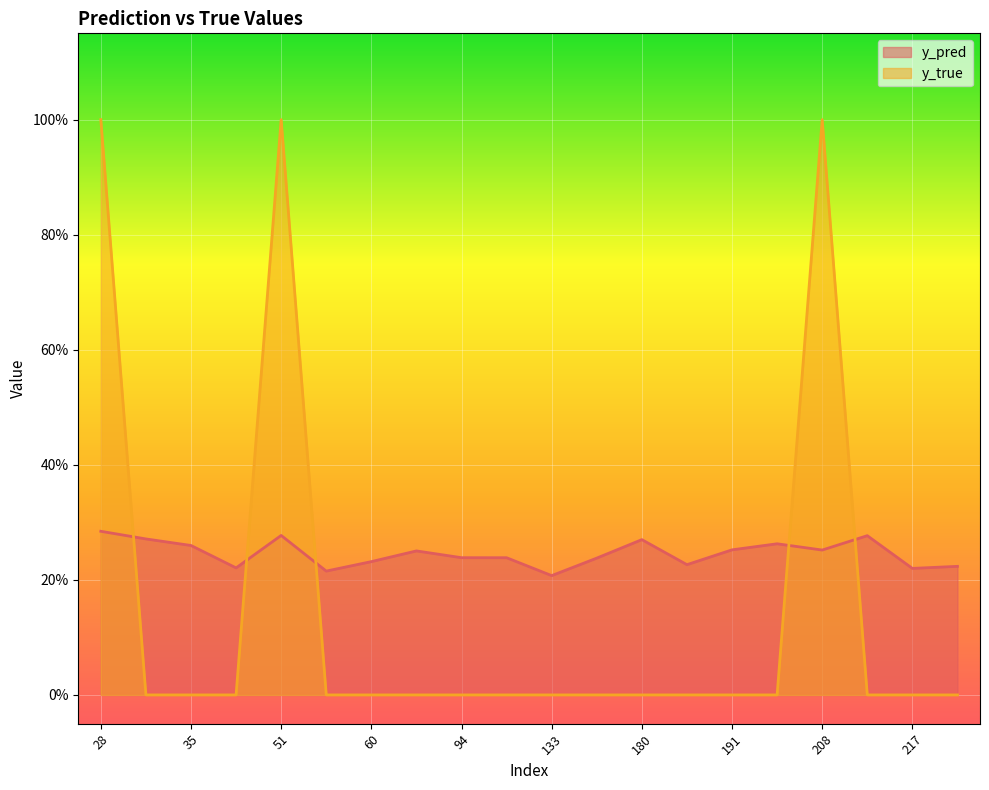

Which series changed the most between 60 and 217?

y_pred